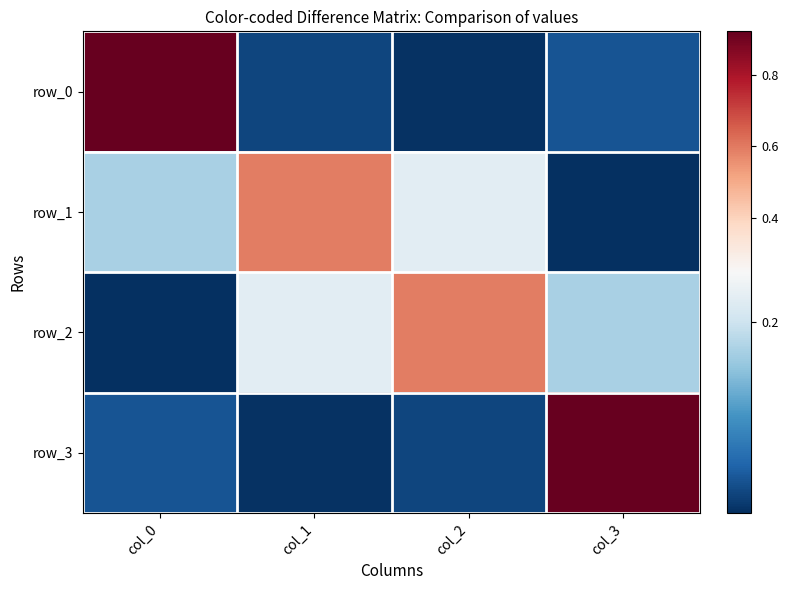

Between col_1 and col_2, which series saw the biggest shift?

row_2